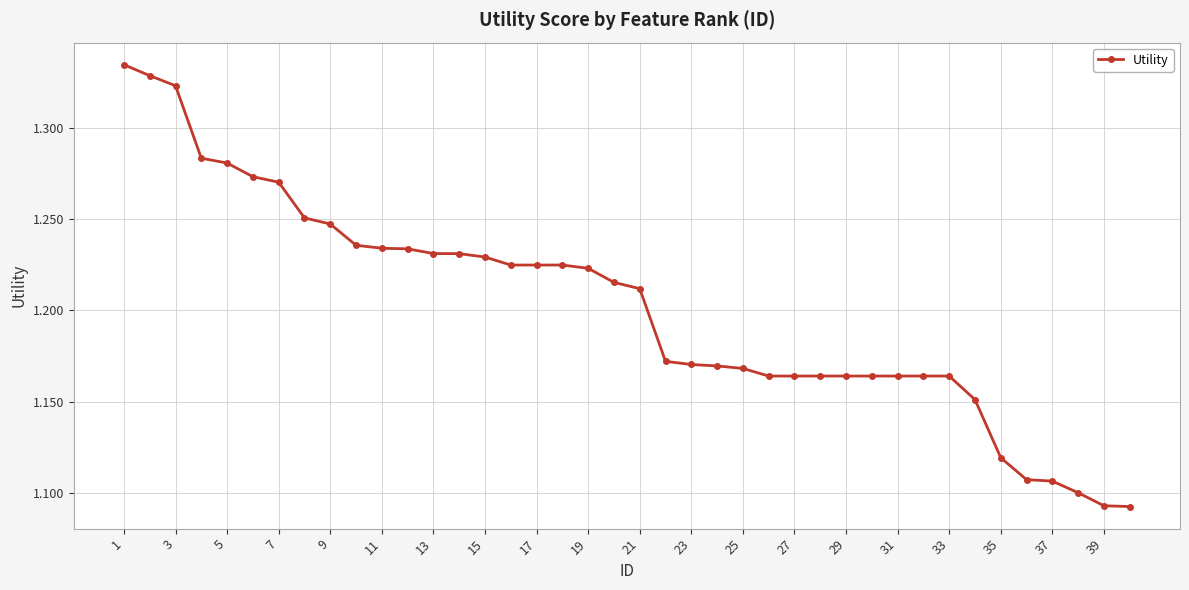

What is the sum of all values?

48.1